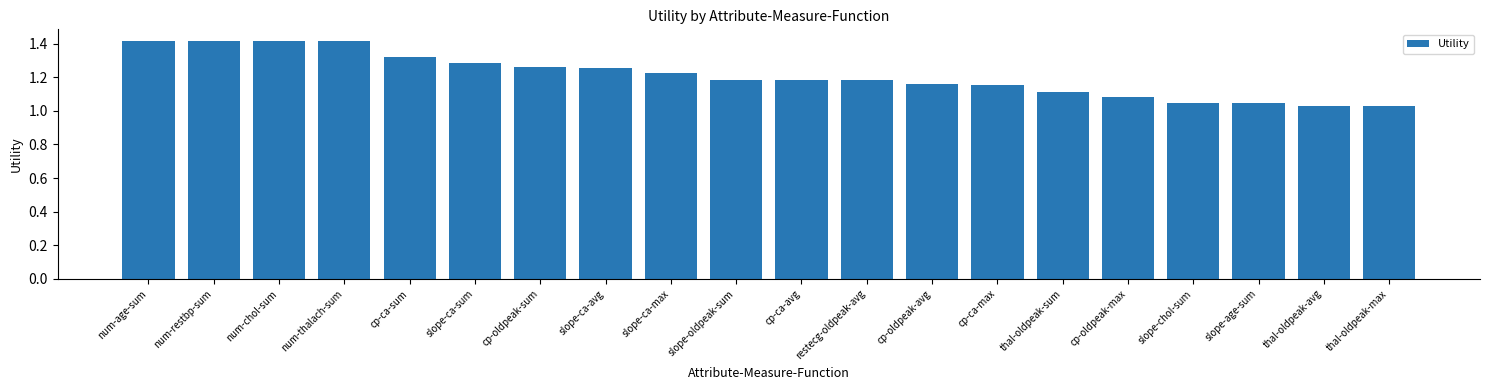

What is the difference between the maximum and minimum values?

0.4